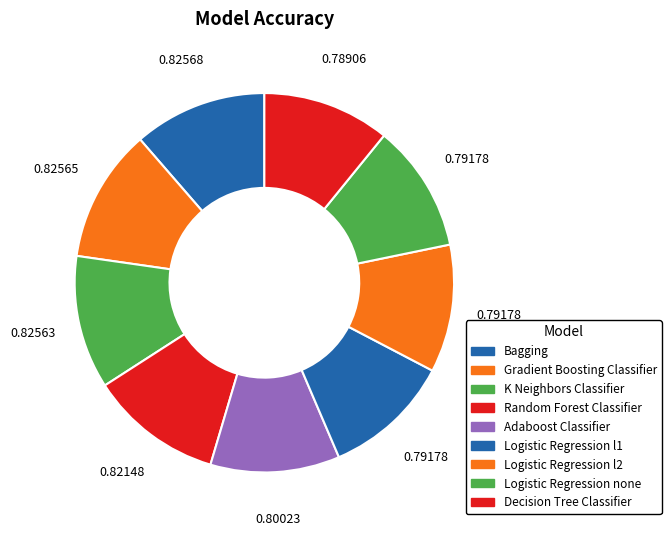

Which category has the biggest portion of the pie?

Bagging